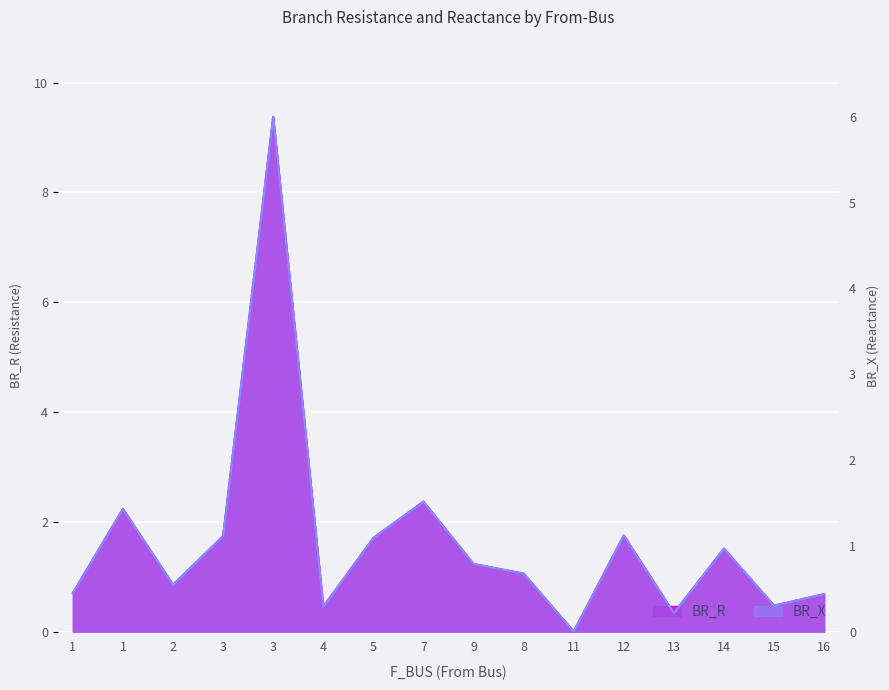

How many interior local peaks does the BR_R series have?

5